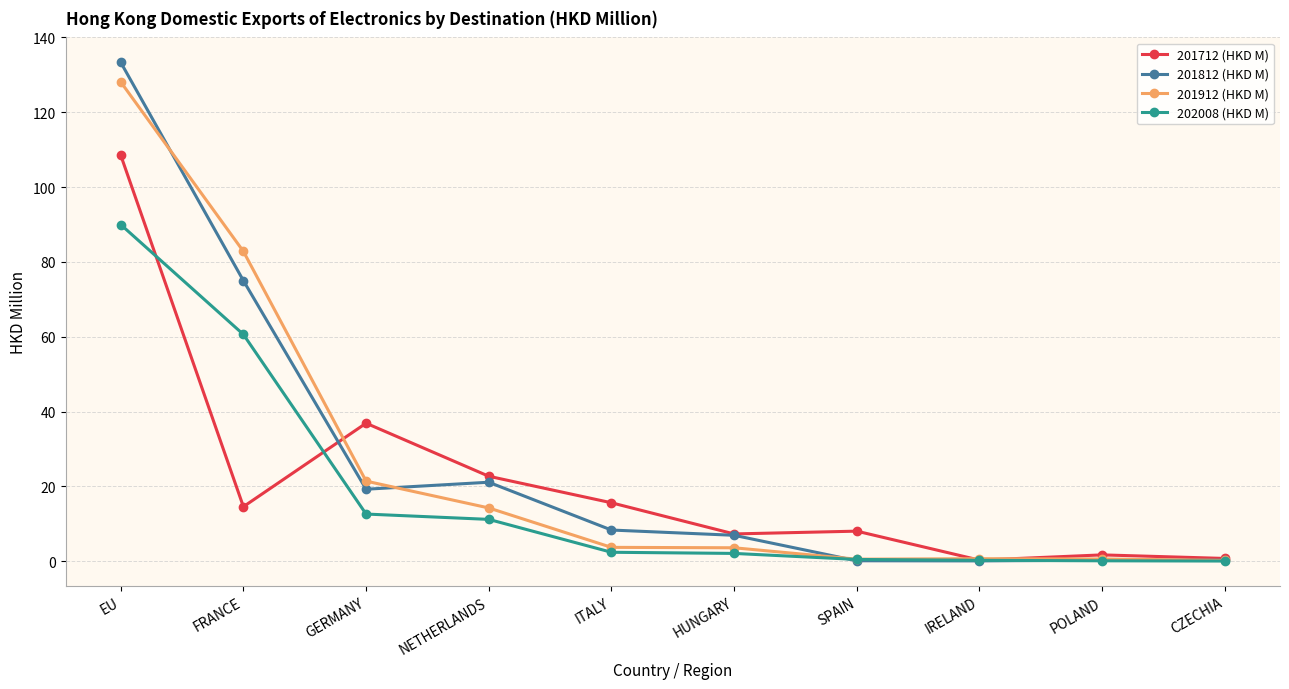

Where is 201912 (HKD M) nearest to the value 64?

FRANCE